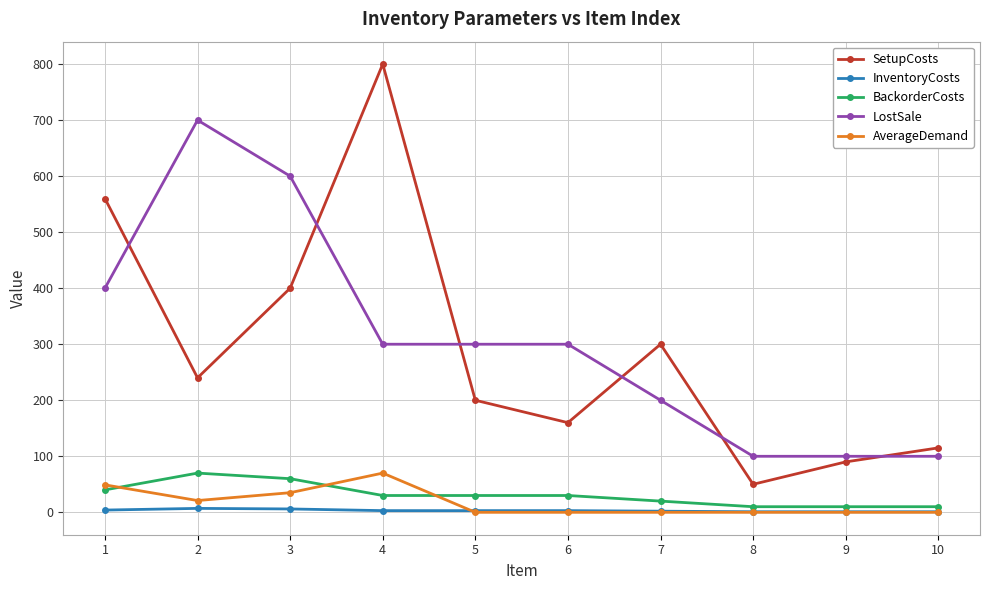

Which series has the largest range (max minus min)?

SetupCosts